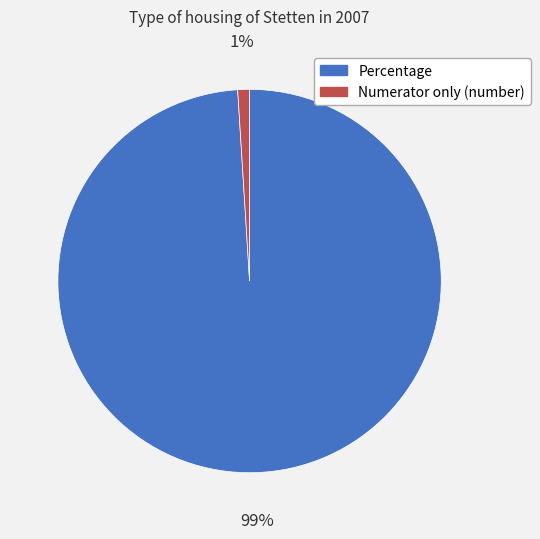

To the nearest percent, what is the combined percentage of Percentage and Numerator only (number)?

100%